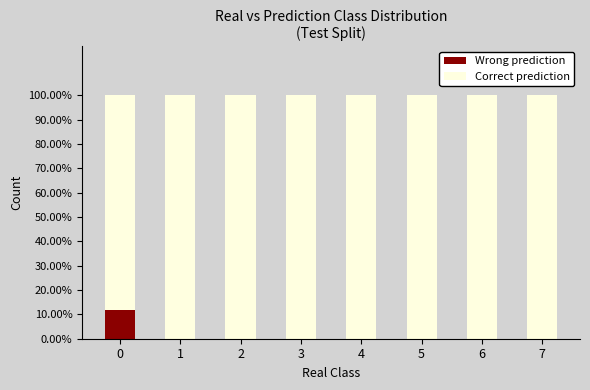

How many categories are shown in the chart?

8